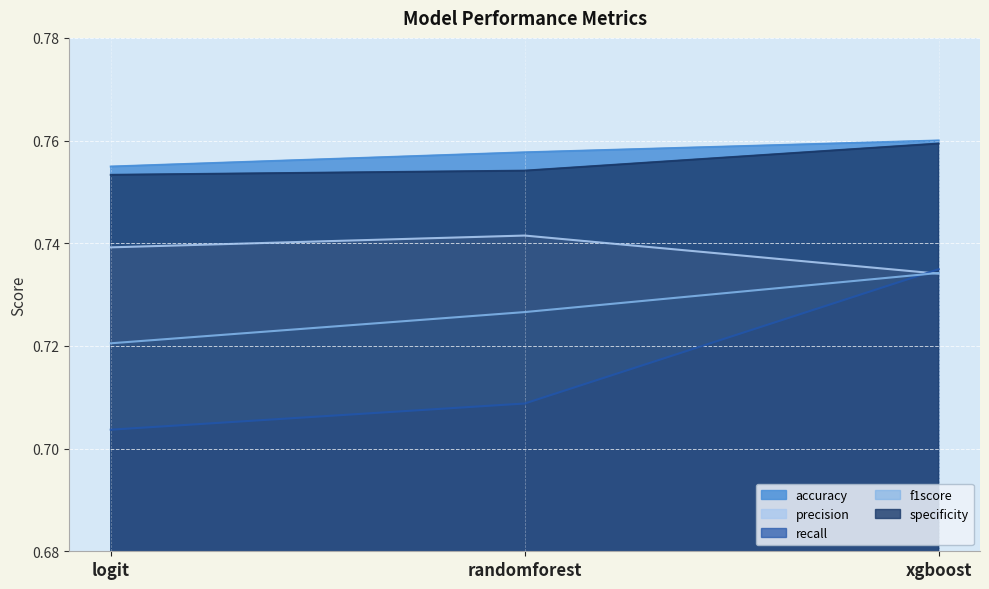

What position from the left is randomforest?

2